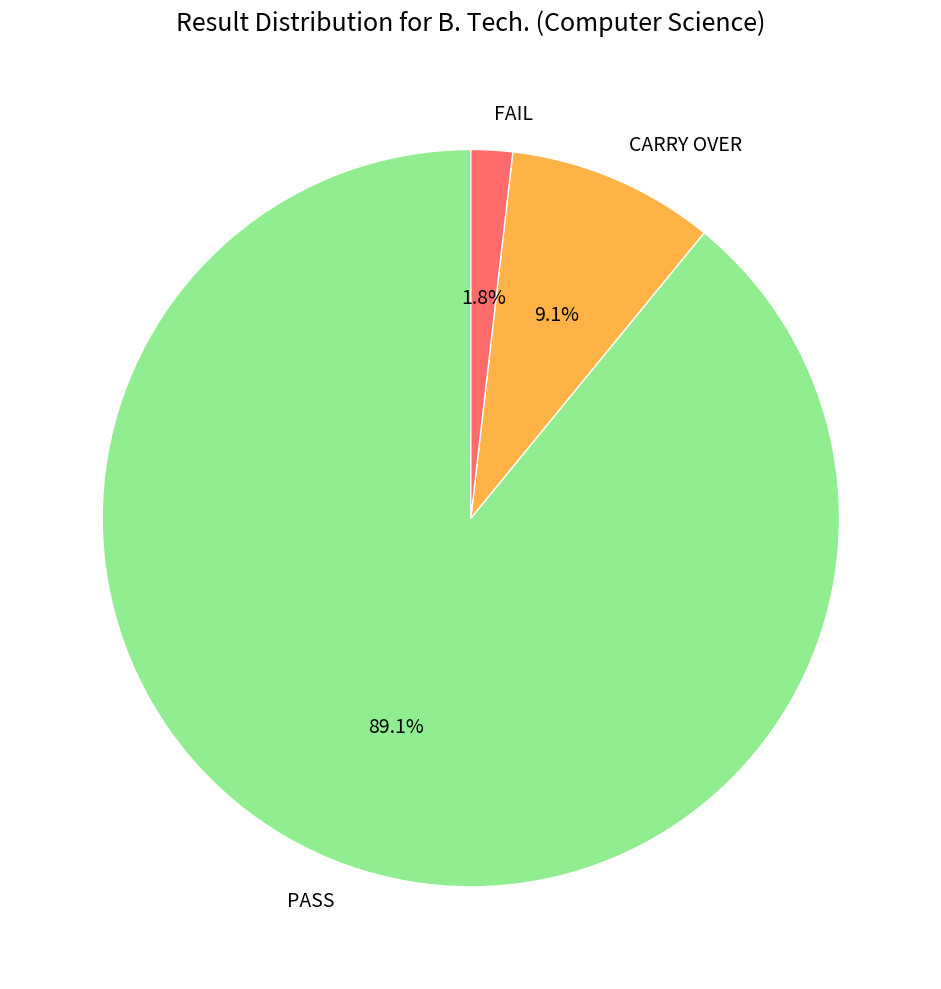

What percentage is the PASS slice, to the nearest percent?

89%